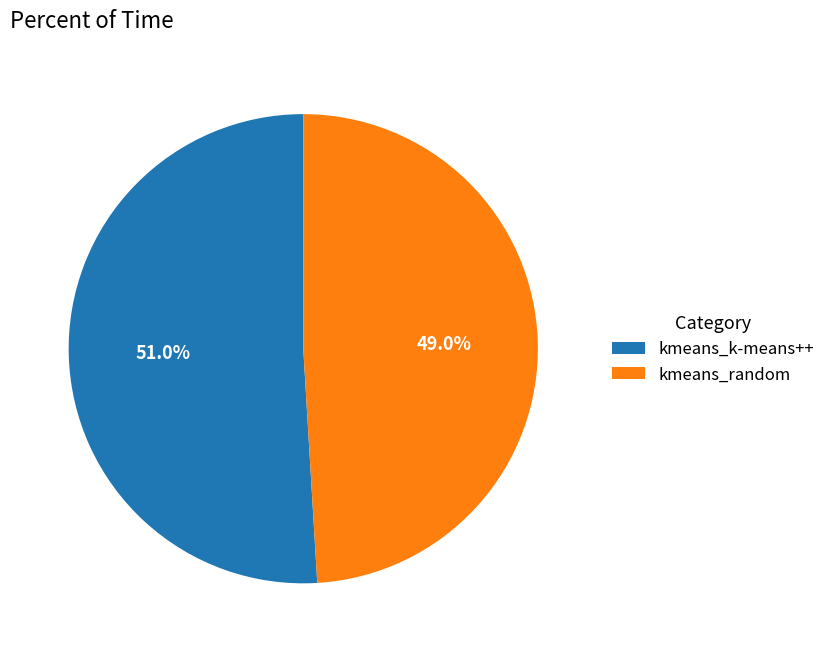

Between kmeans_random and kmeans_k-means++, which is larger?

kmeans_k-means++